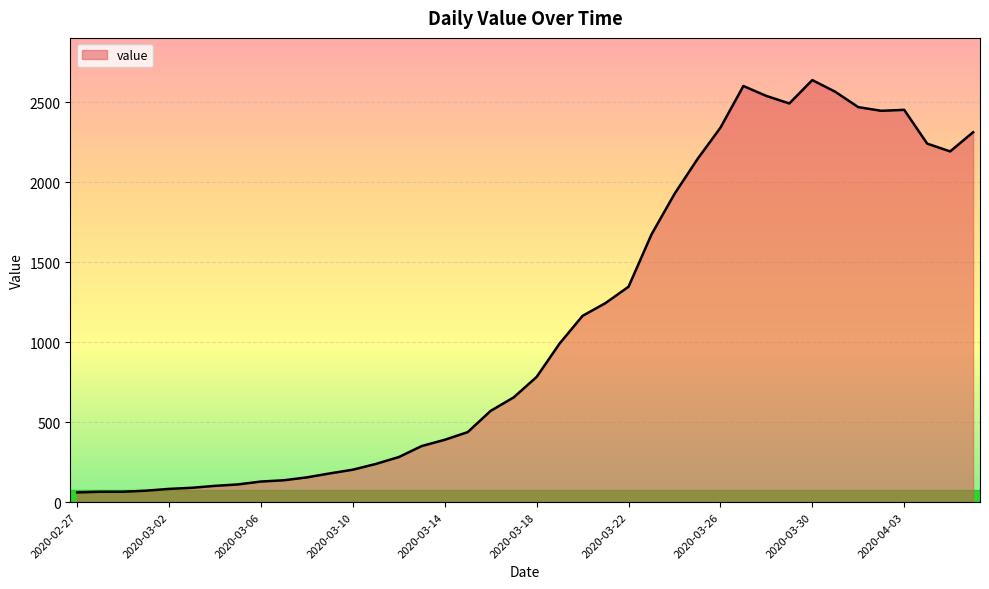

What is the maximum value shown in the chart?

2639